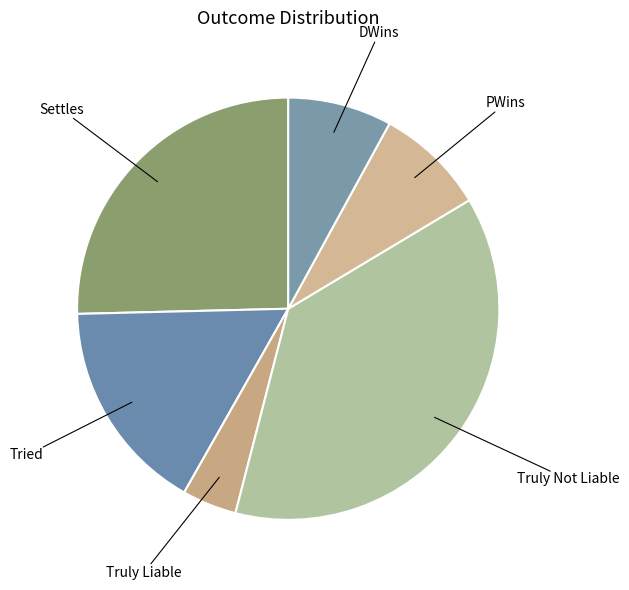

How many slices are in this pie chart?

6